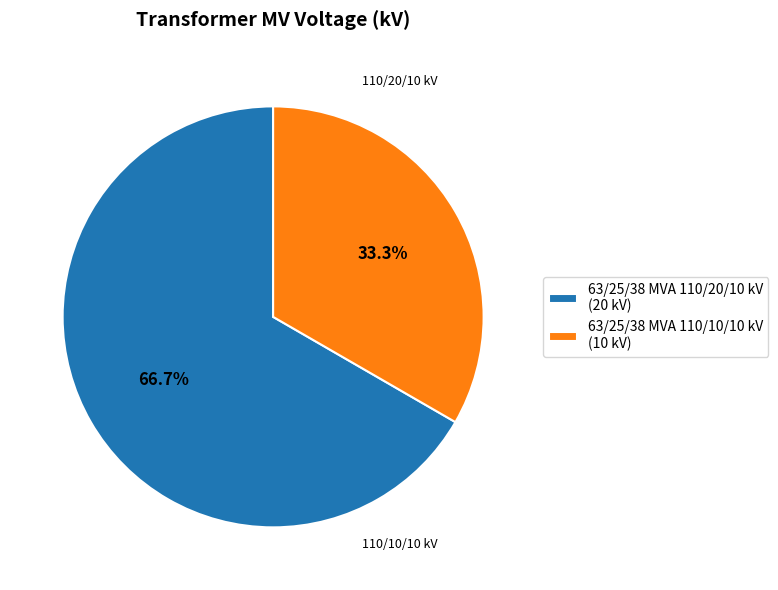

To the nearest percent, what is the combined percentage of 63/25/38 MVA 110/10/10 kV and 63/25/38 MVA 110/20/10 kV?

100%